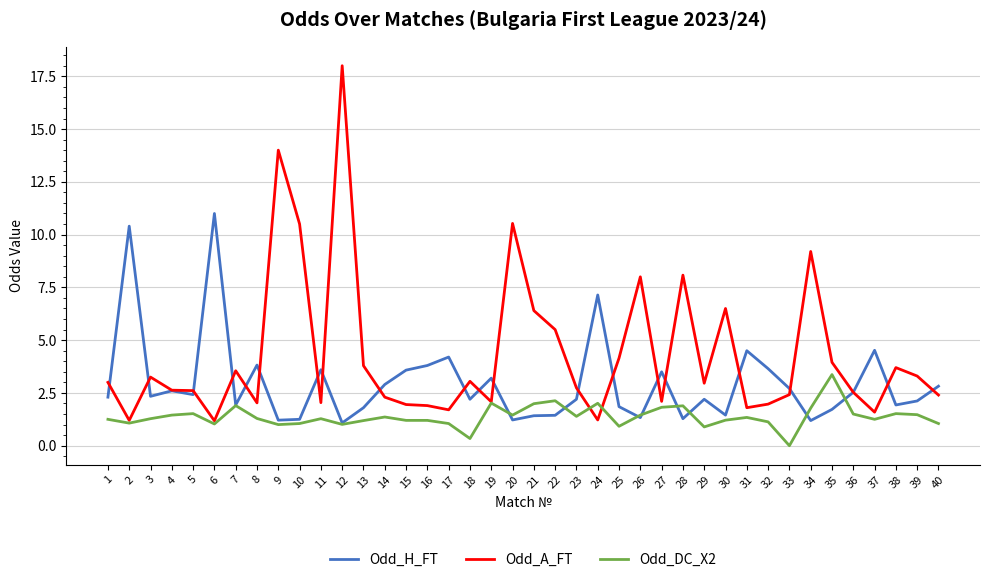

Rank the series by their maximum value, from highest to lowest.

Odd_A_FT, Odd_H_FT, Odd_DC_X2